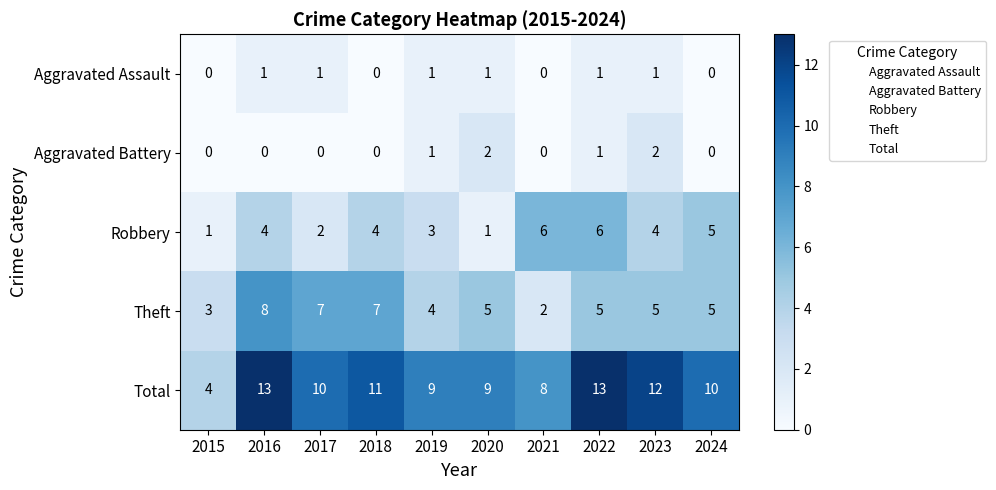

Is it true that Aggravated Battery equals 1 at 2019?

True